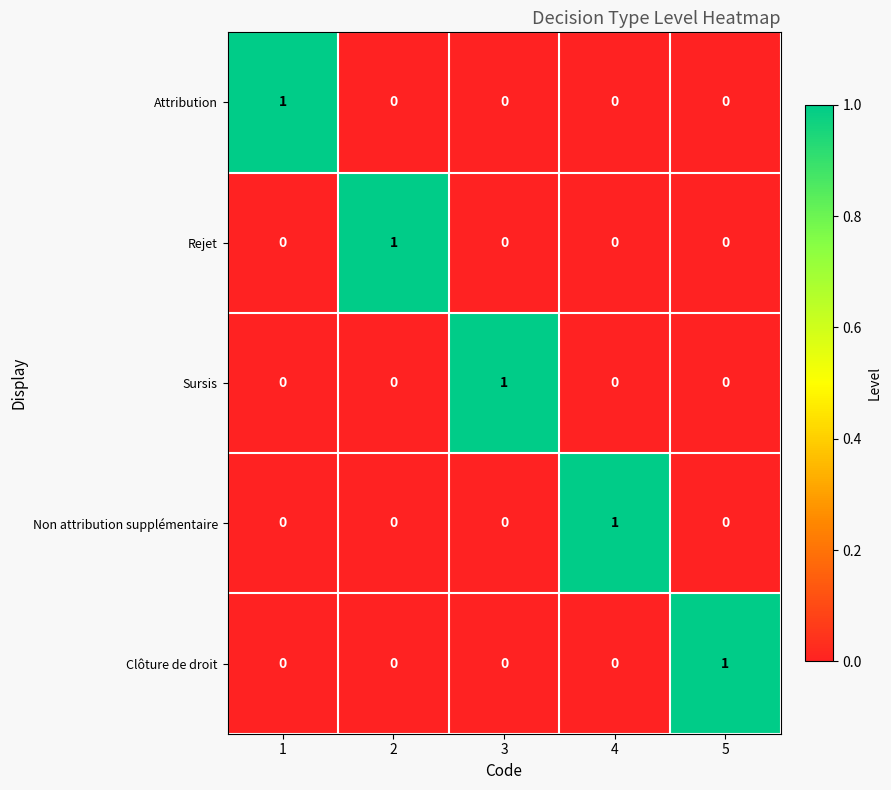

What is the difference between the highest and lowest values at 2?

1